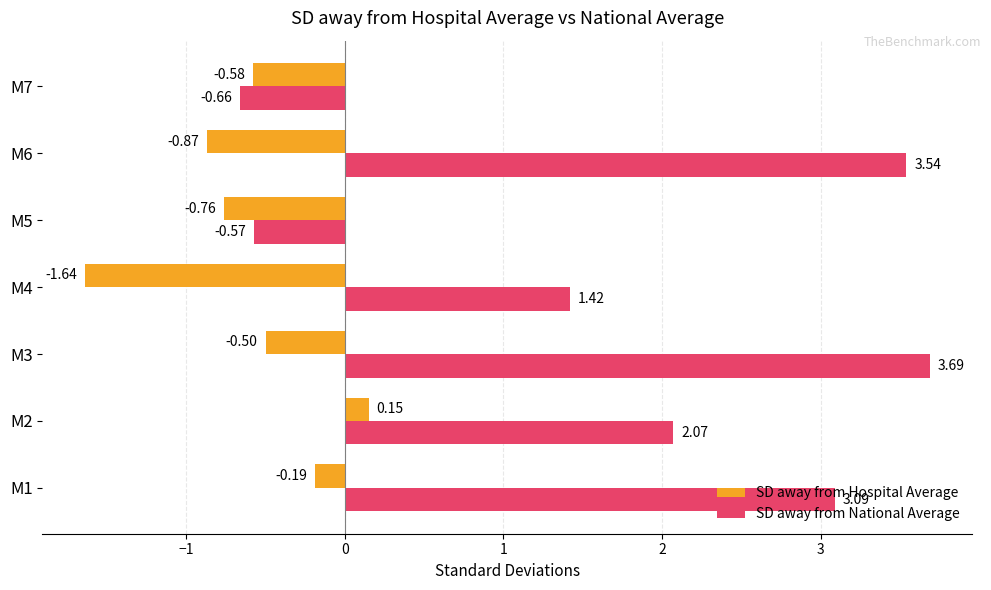

Rank the series by their maximum value, from lowest to highest.

SD away from Hospital Average, SD away from National Average